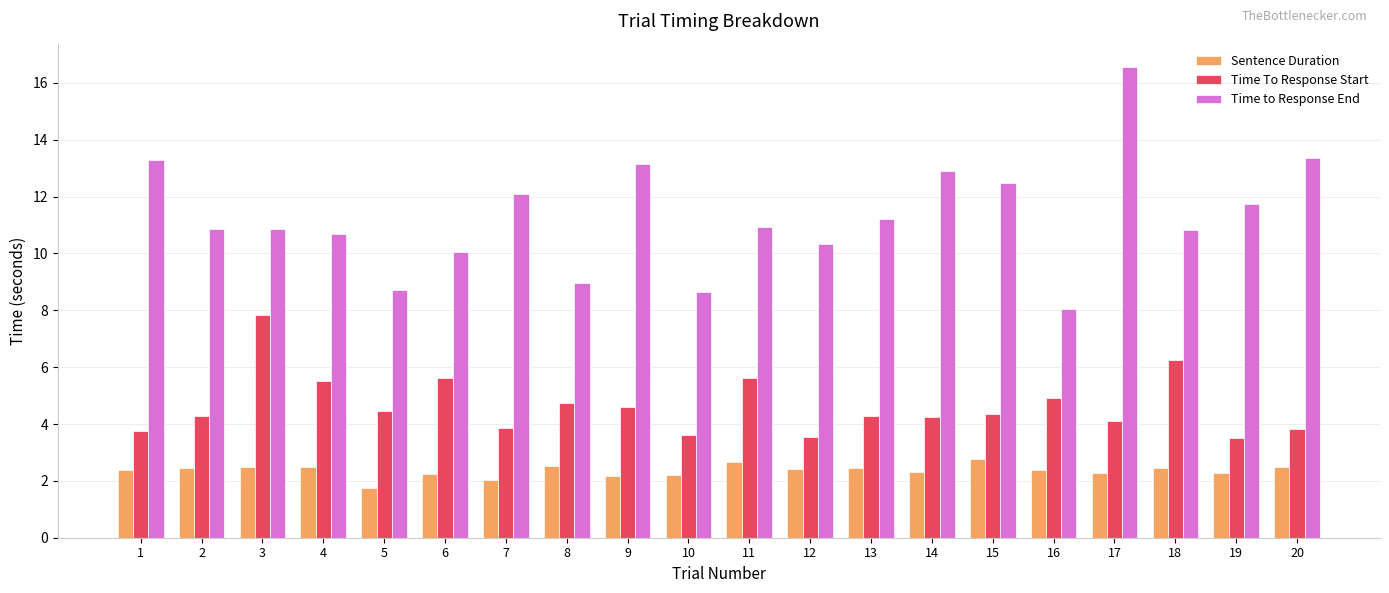

List the series in order of their overall mean, lowest first.

Sentence Duration, Time To Response Start, Time to Response End